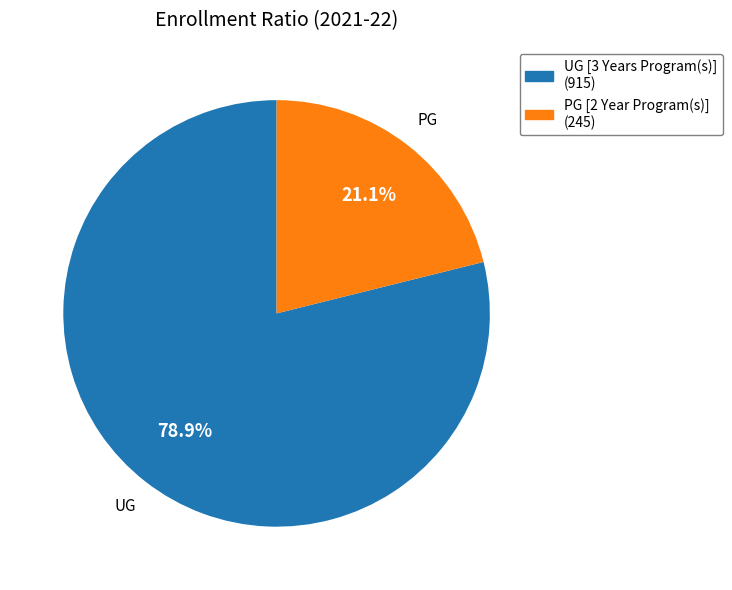

The UG [3 Years Program(s)] slice represents 65% of the pie. True or false?

False